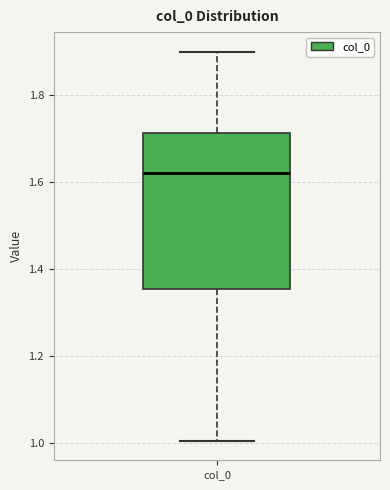

Read this box plot against the y-axis: the position of the median line, the range covered by the box, and the ends of both whiskers. The values are not printed on the chart, so give them approximately, as read against the axis.

median 1.62, box 1.36 to 1.72, whiskers 1.00 to 1.90